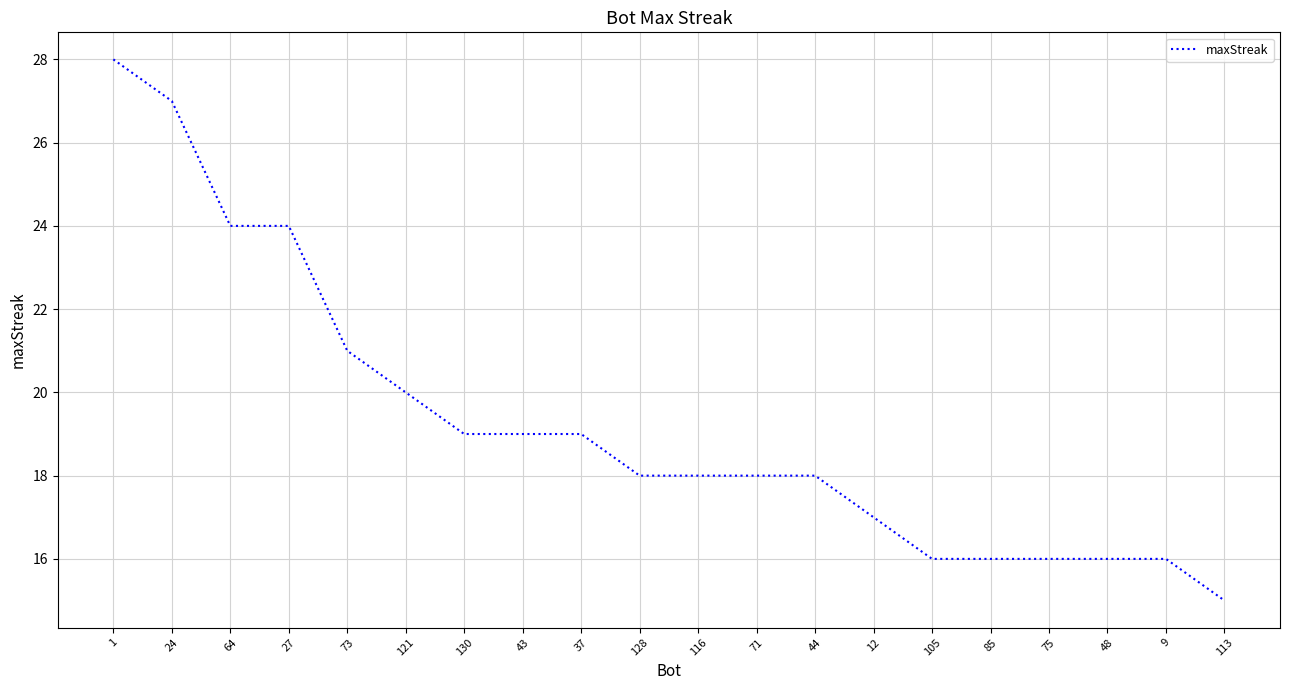

Does the chart have visible grid lines?

Yes